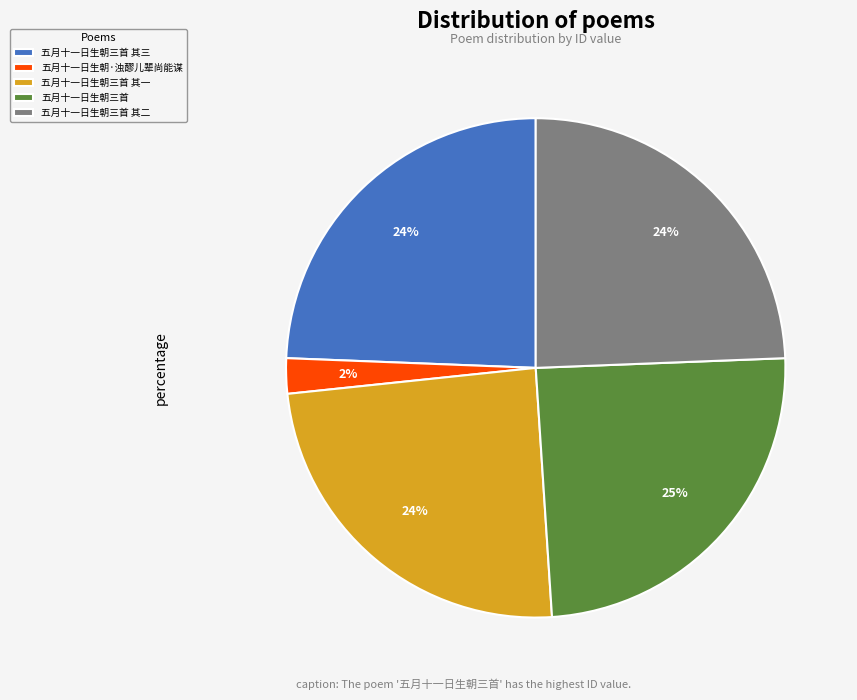

The 五月十一日生朝三首 slice represents 25% of the pie. True or false?

True